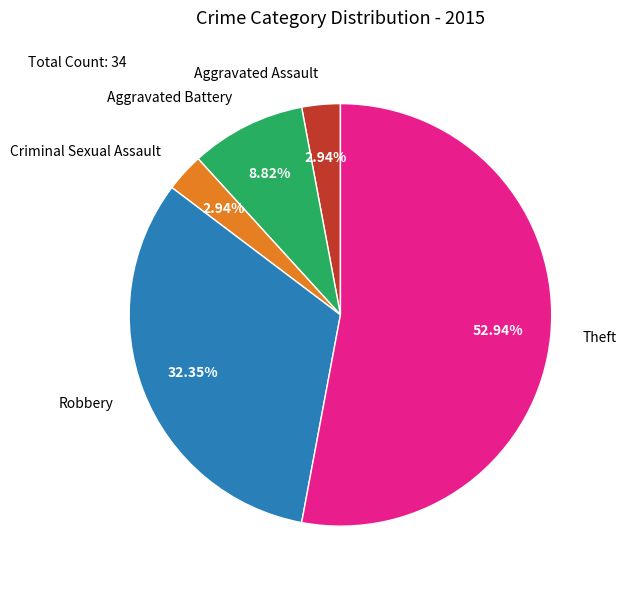

Between Robbery and Criminal Sexual Assault, which is larger?

Robbery